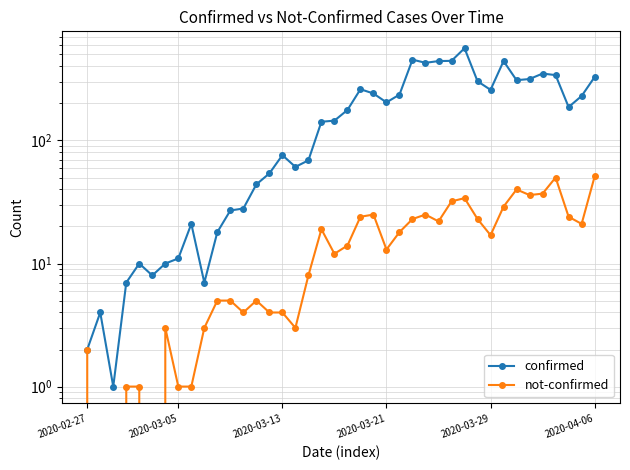

Which category has the highest value in the confirmed series?

29